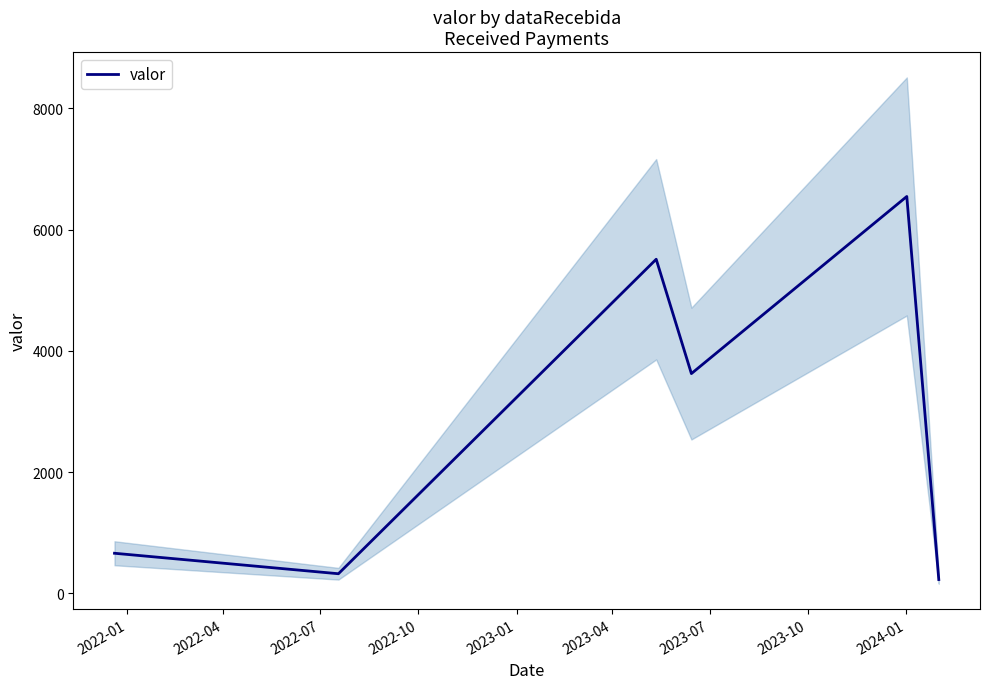

What is the minimum value for valor?

226